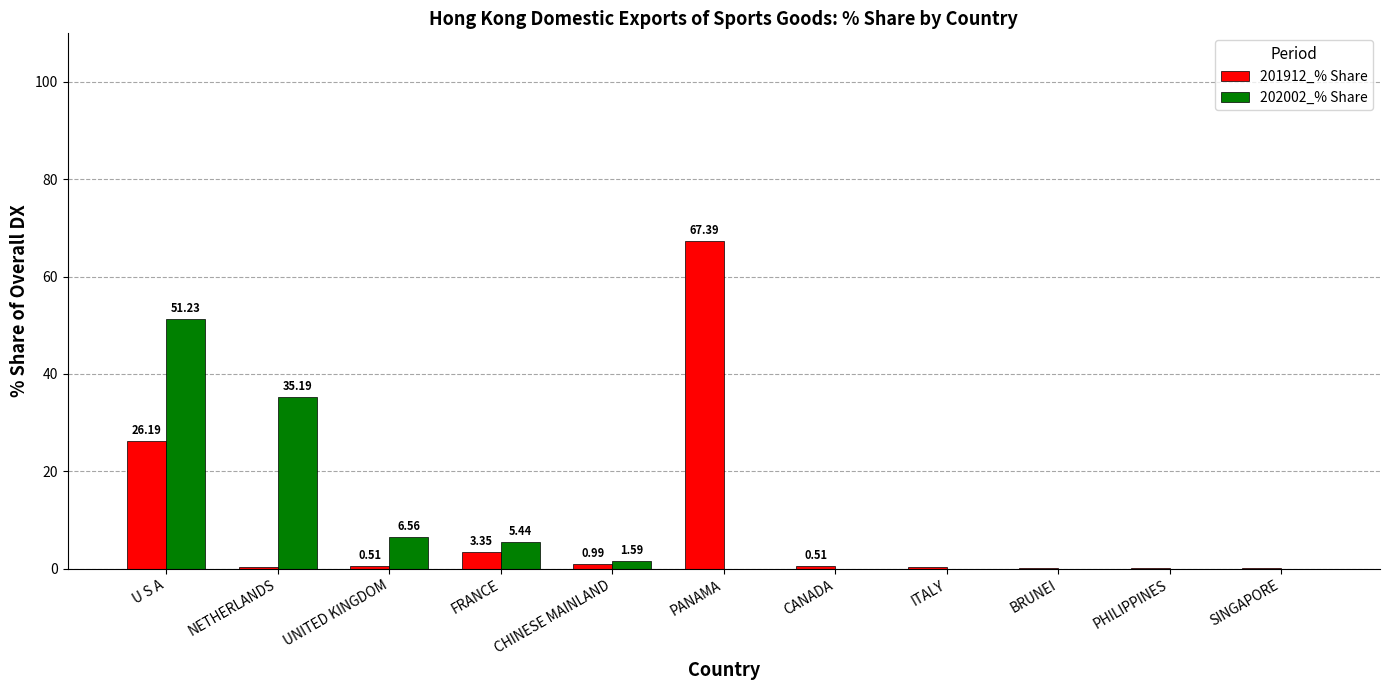

The 202002_% Share series shows 0.0 at CANADA. True or false?

True